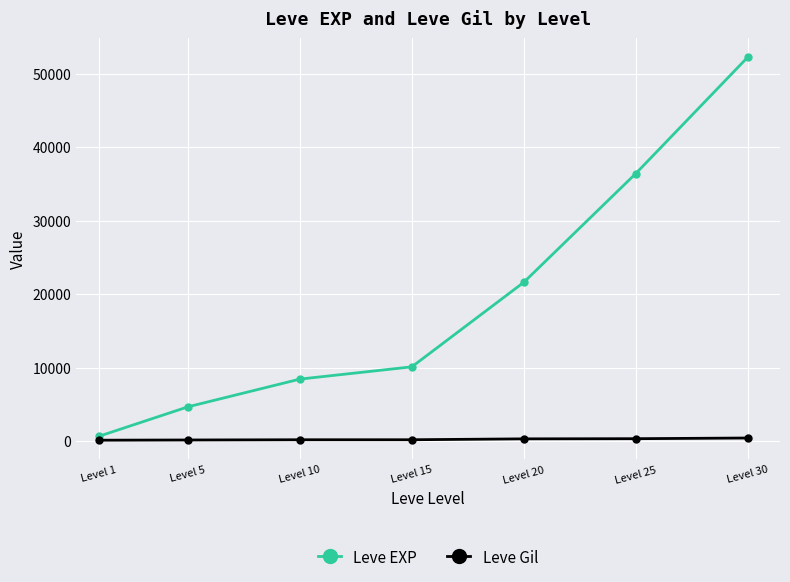

Between Level 15 and Level 25, which series saw the biggest shift?

Leve EXP